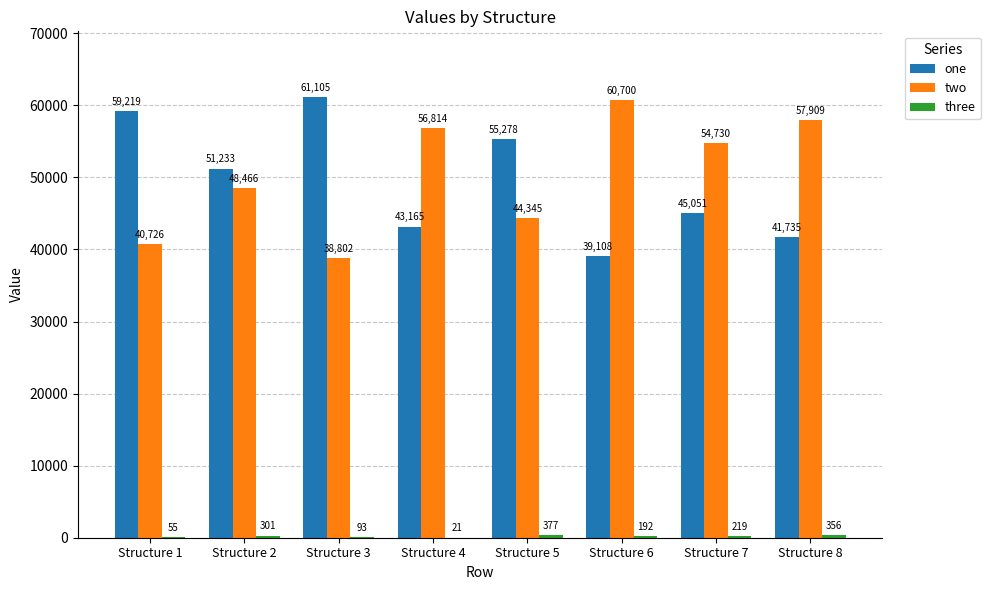

True or false: one has a value of 51233 at Structure 2.

True